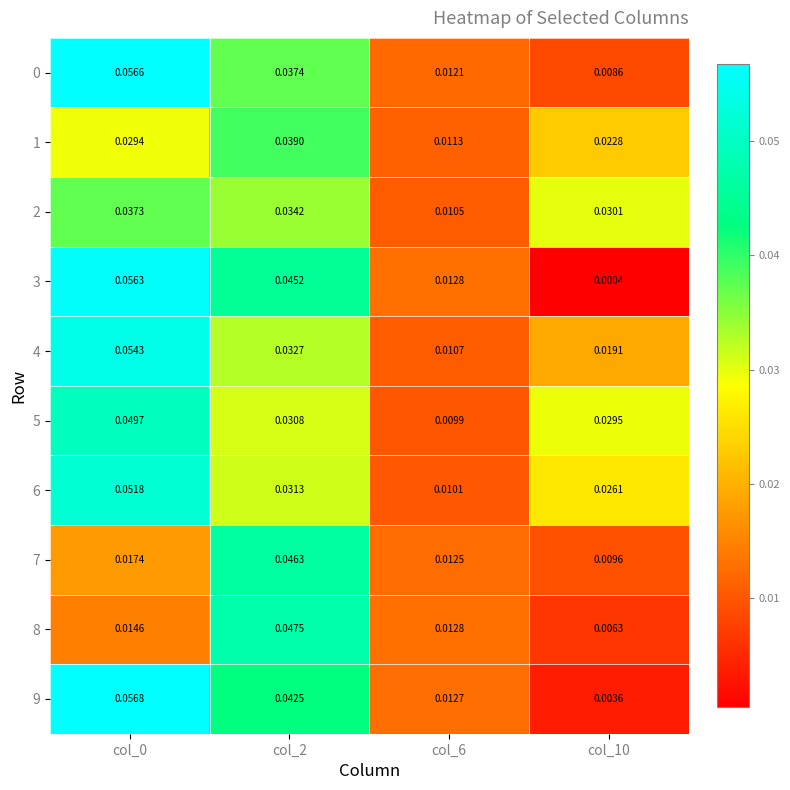

What is the total value across all series at col_6?

0.1